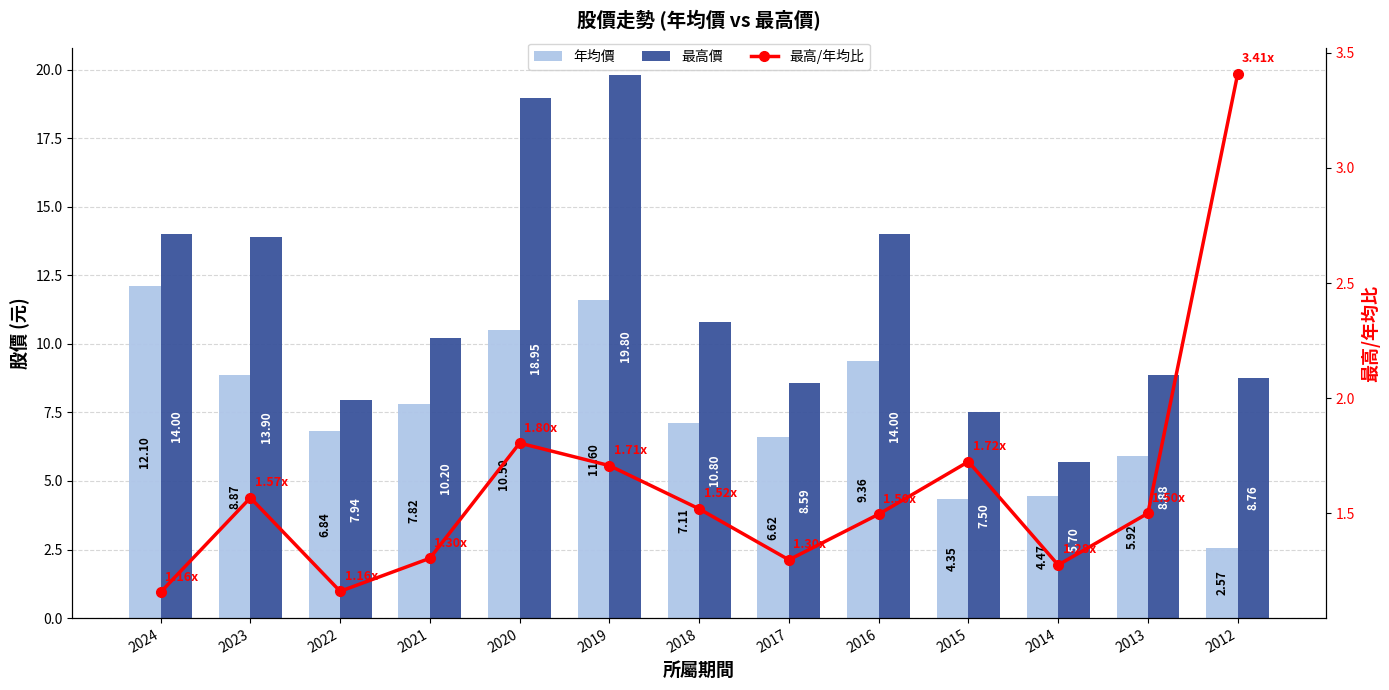

At which category is the sum across all series the highest?

2019